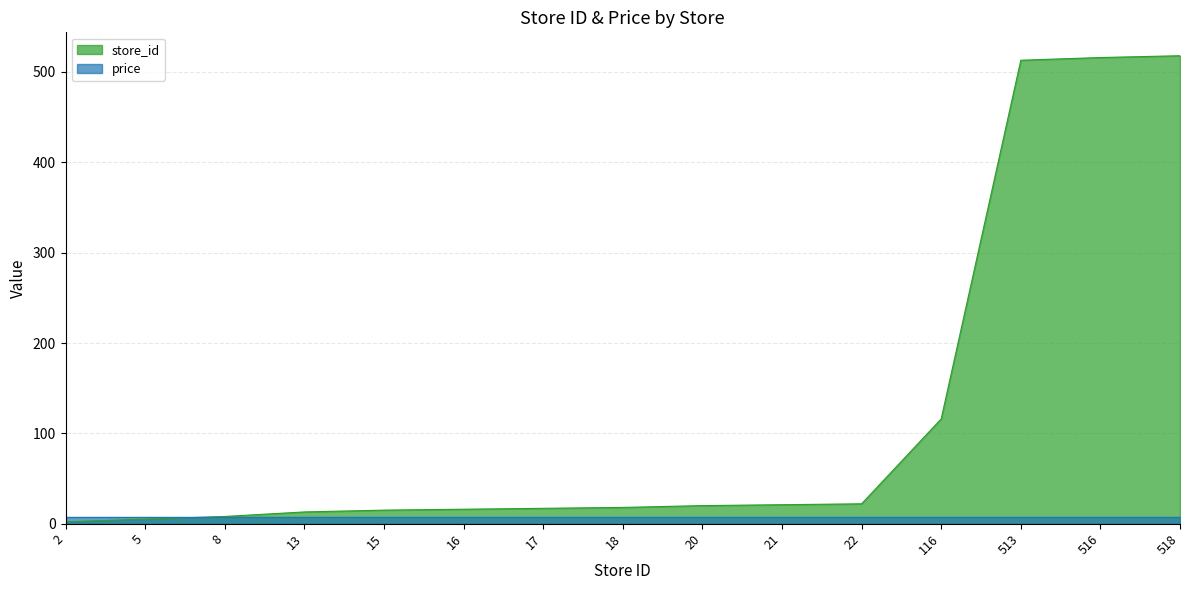

What is the value of the 3rd point from the left?

8